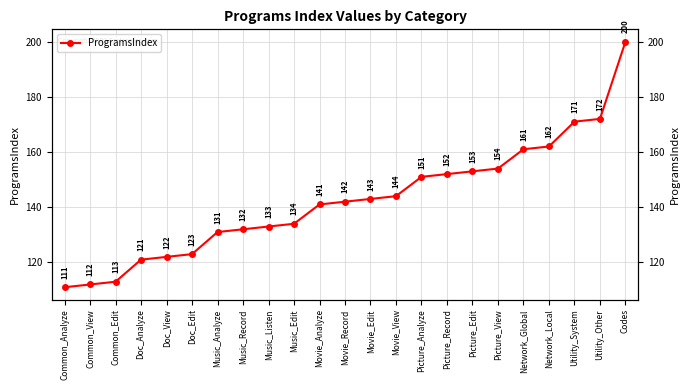

List the labels in order of value, largest first.

Codes, Utility_Other, Utility_System, Network_Local, Network_Global, Picture_View, Picture_Edit, Picture_Record, Picture_Analyze, Movie_View, Movie_Edit, Movie_Record, Movie_Analyze, Music_Edit, Music_Listen, Music_Record, Music_Analyze, Doc_Edit, Doc_View, Doc_Analyze, Common_Edit, Common_View, Common_Analyze